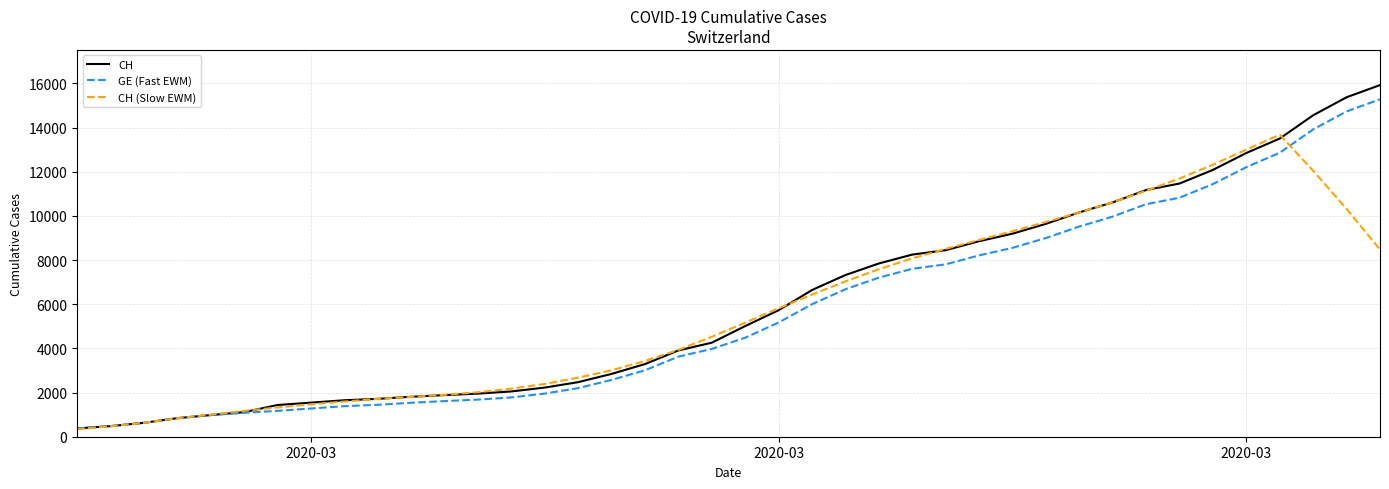

Count the number of categories in the chart.

40